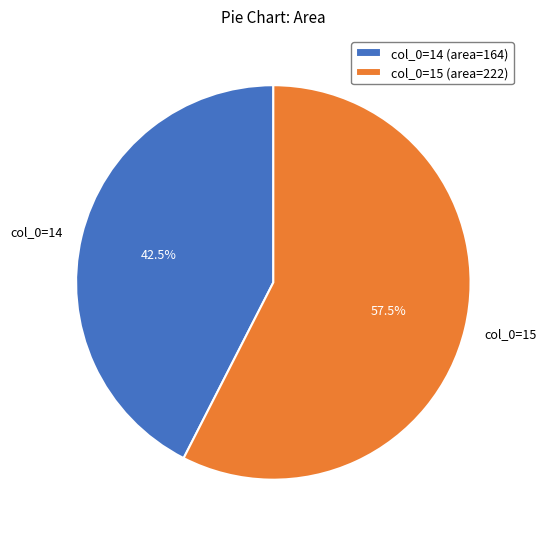

Is there a majority slice in this chart?

Yes